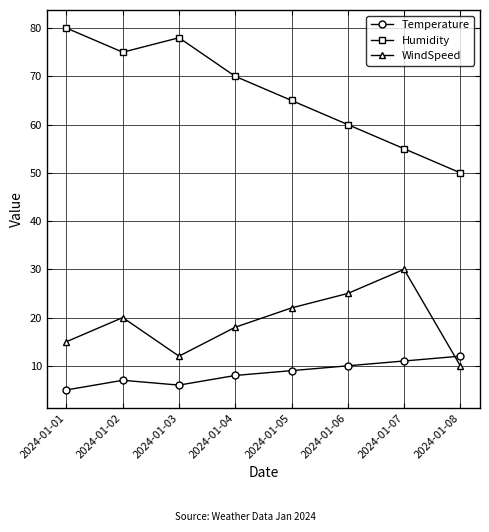

True or false: WindSpeed and Humidity intersect in this chart.

False